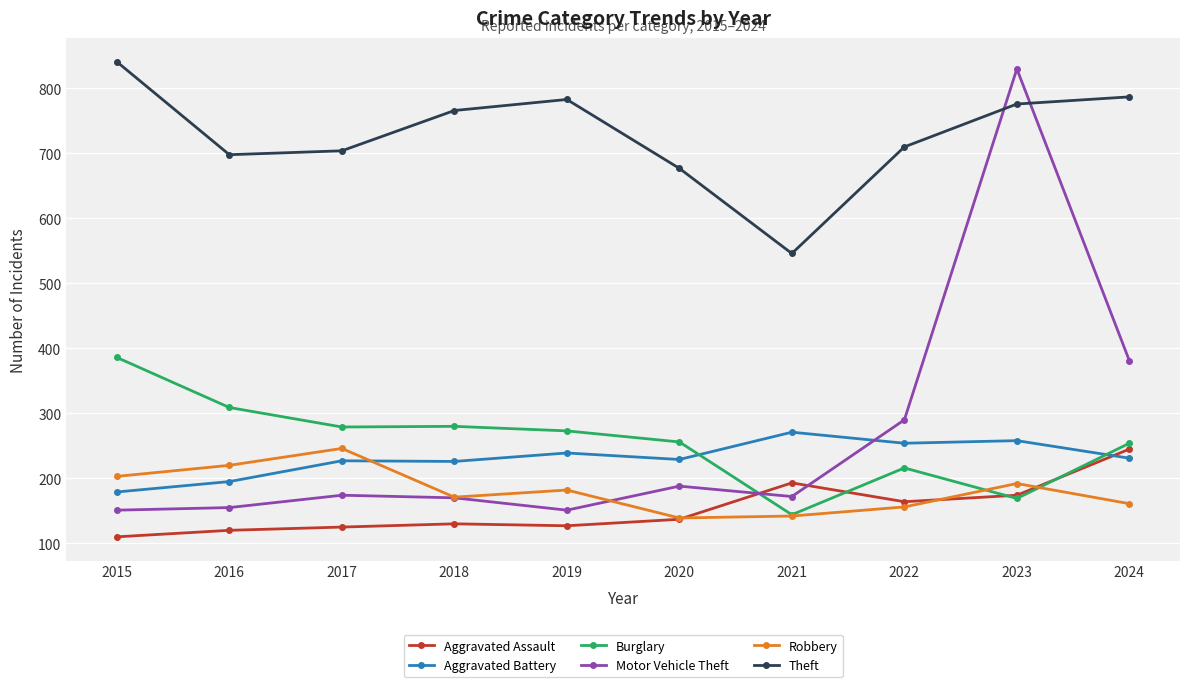

What is the highest value of the Motor Vehicle Theft series?

830